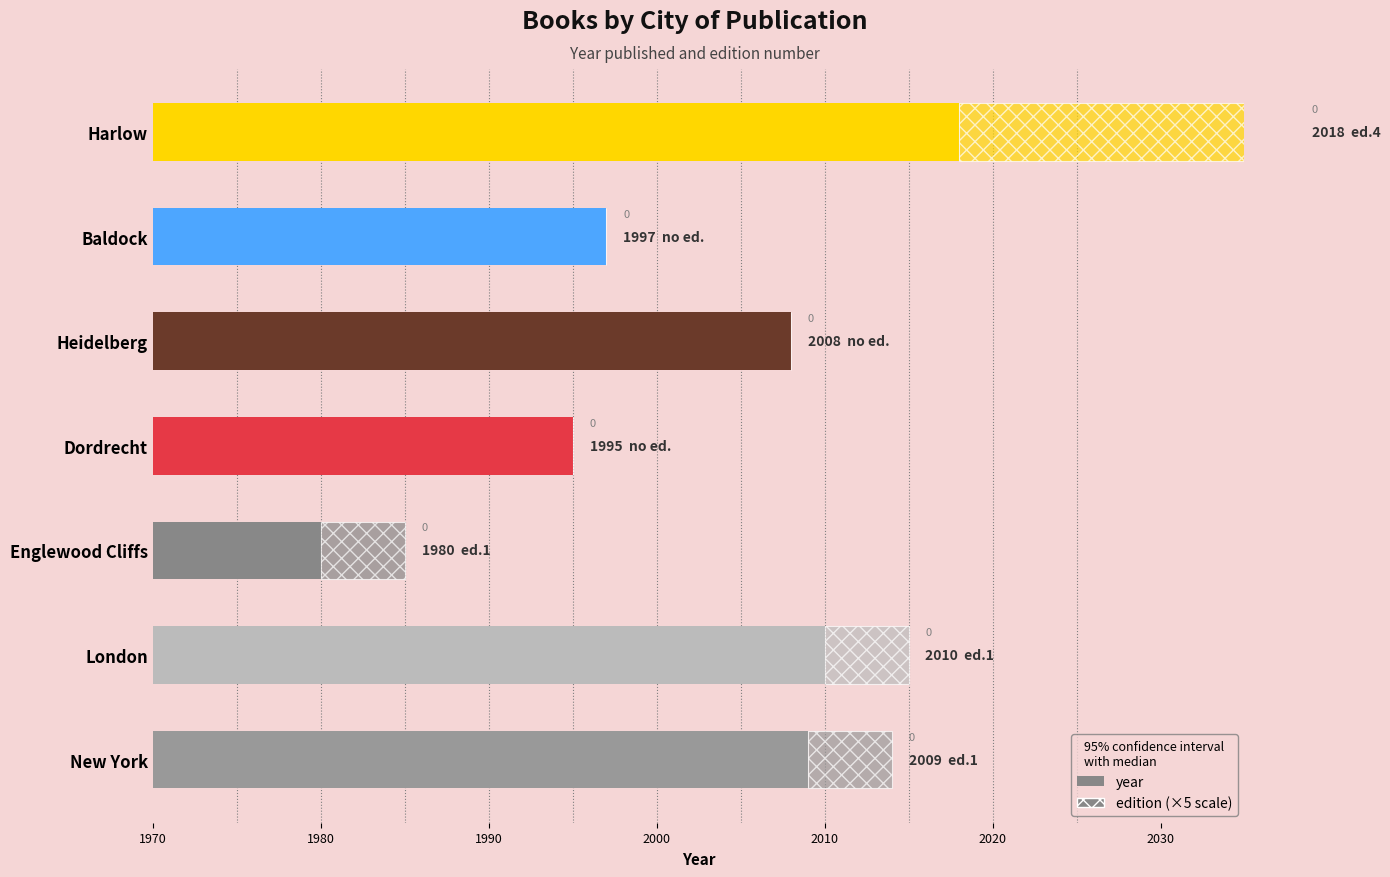

What is the difference between the edition values at Englewood Cliffs and Harlow?

15